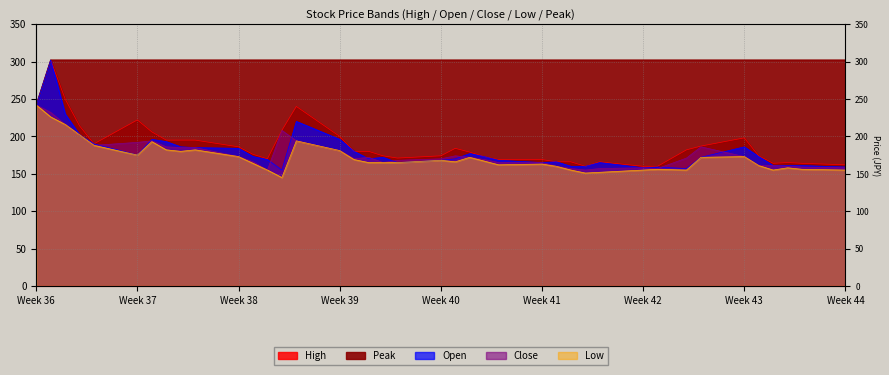

Which series has the largest total across all categories?

Peak